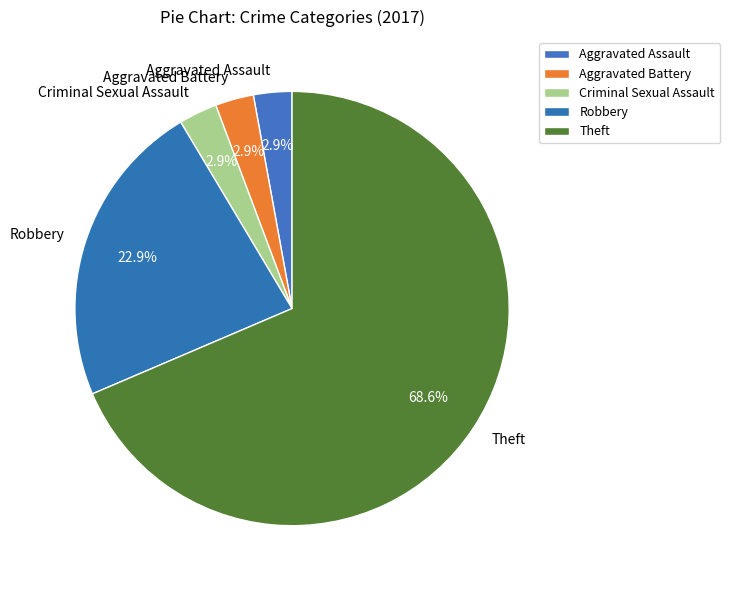

Count the number of slices in the pie.

5